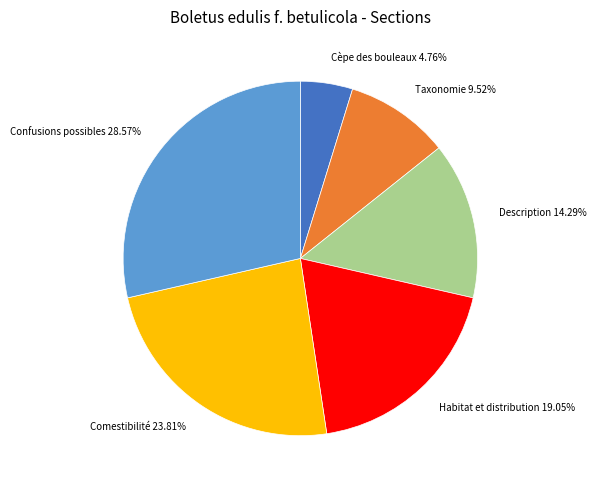

Approximately how many times larger is the value at Taxonomie compared to Comestibilité?

0.4